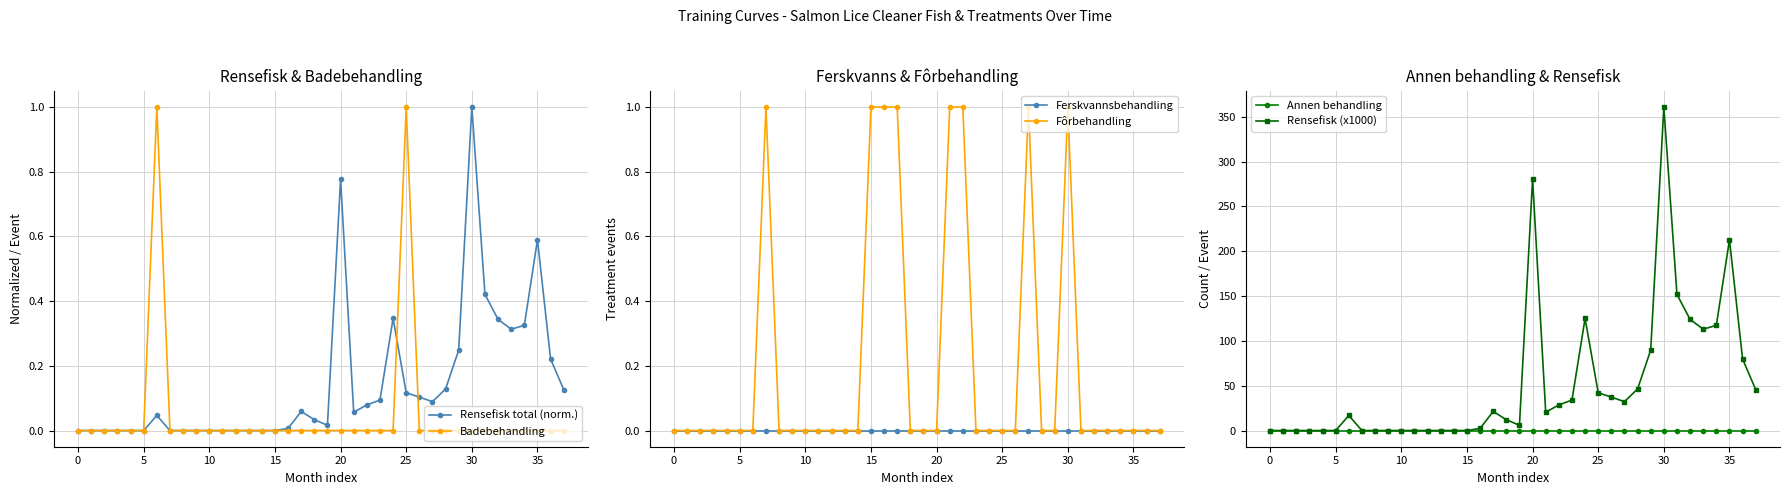

At how many categories does at least one series exceed 350?

1